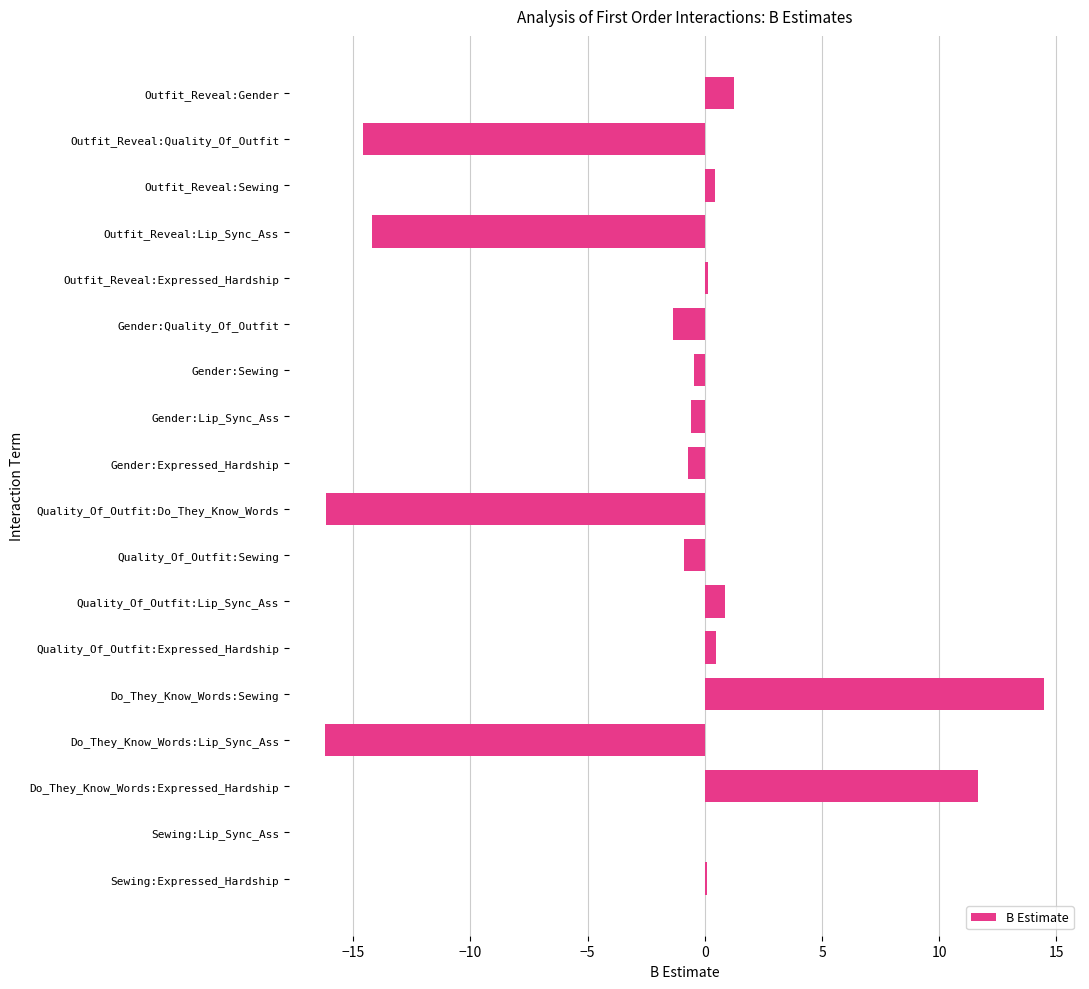

What is the maximum value shown in the chart?

14.5